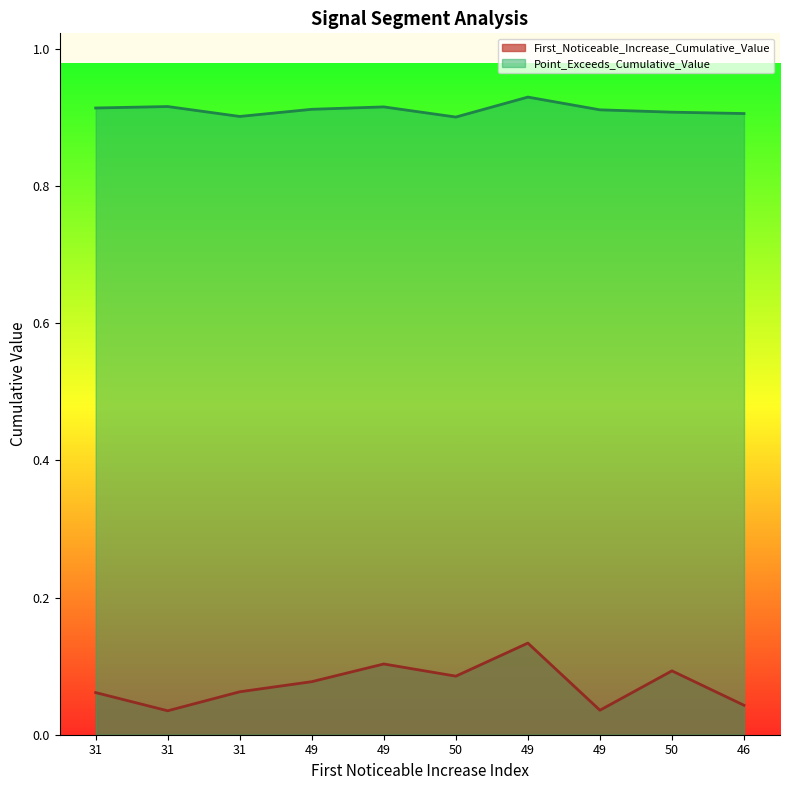

What is the difference between the maximum and minimum values in the First_Noticeable_Increase_Cumulative_Value series?

0.1